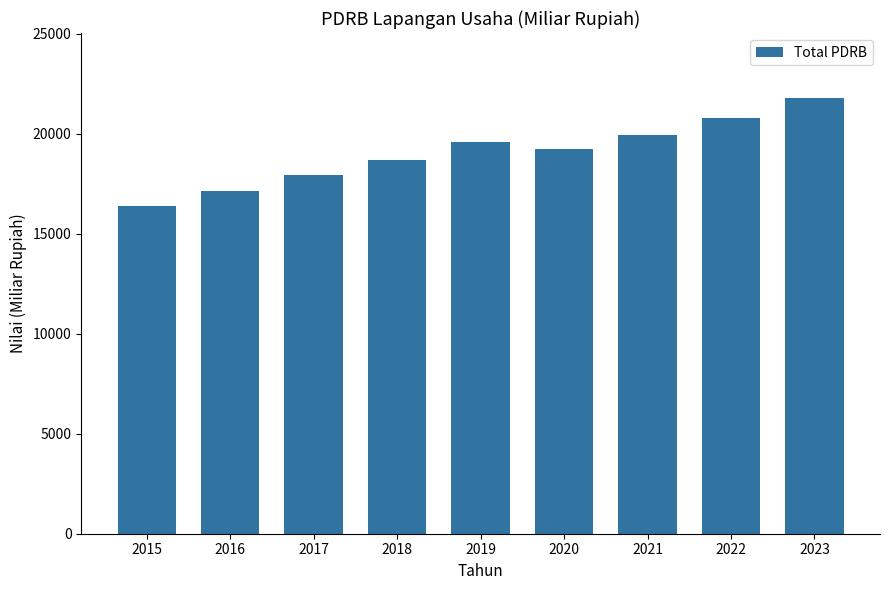

Where does the data first go above 19228?

2019